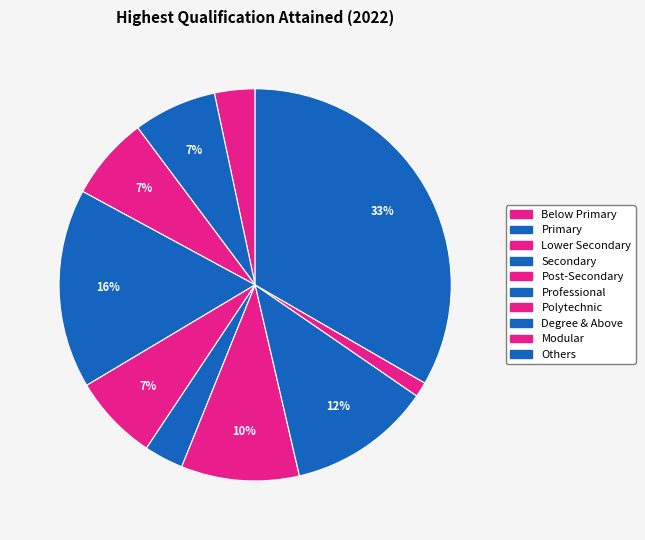

Count the number of slices in the pie.

10